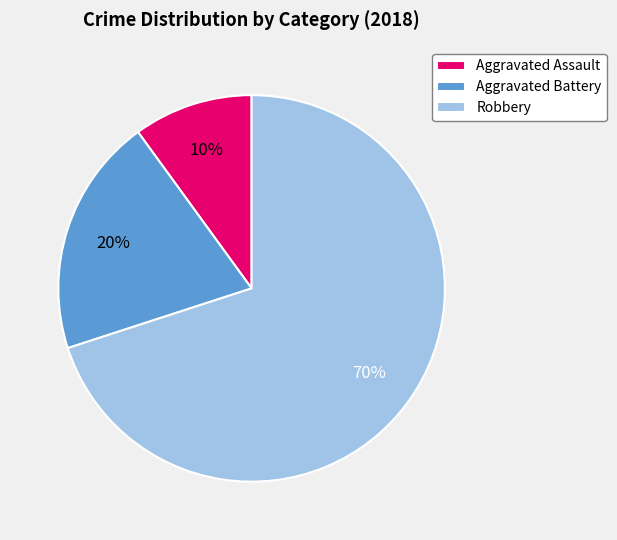

Between Robbery and Aggravated Assault, which is larger?

Robbery